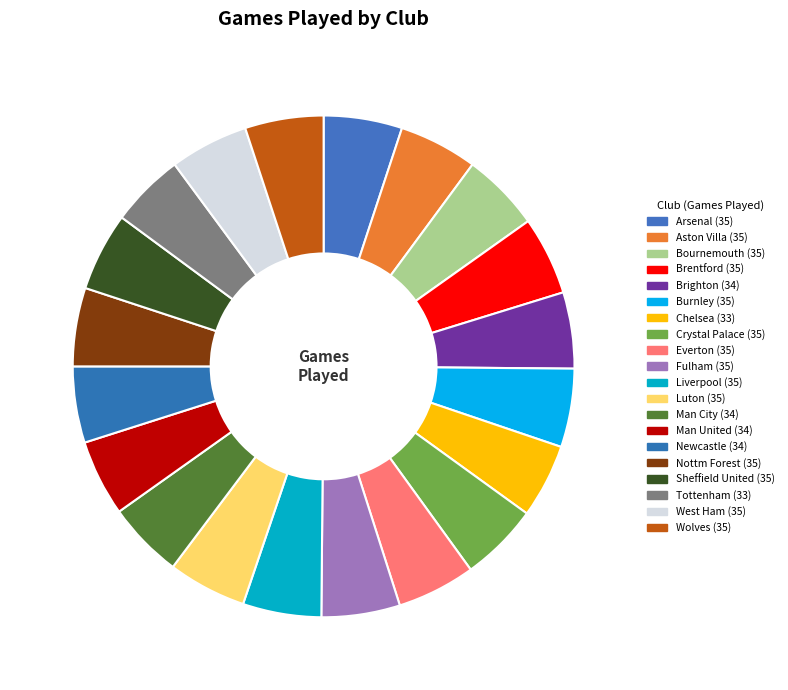

Which slice is the smallest?

Chelsea